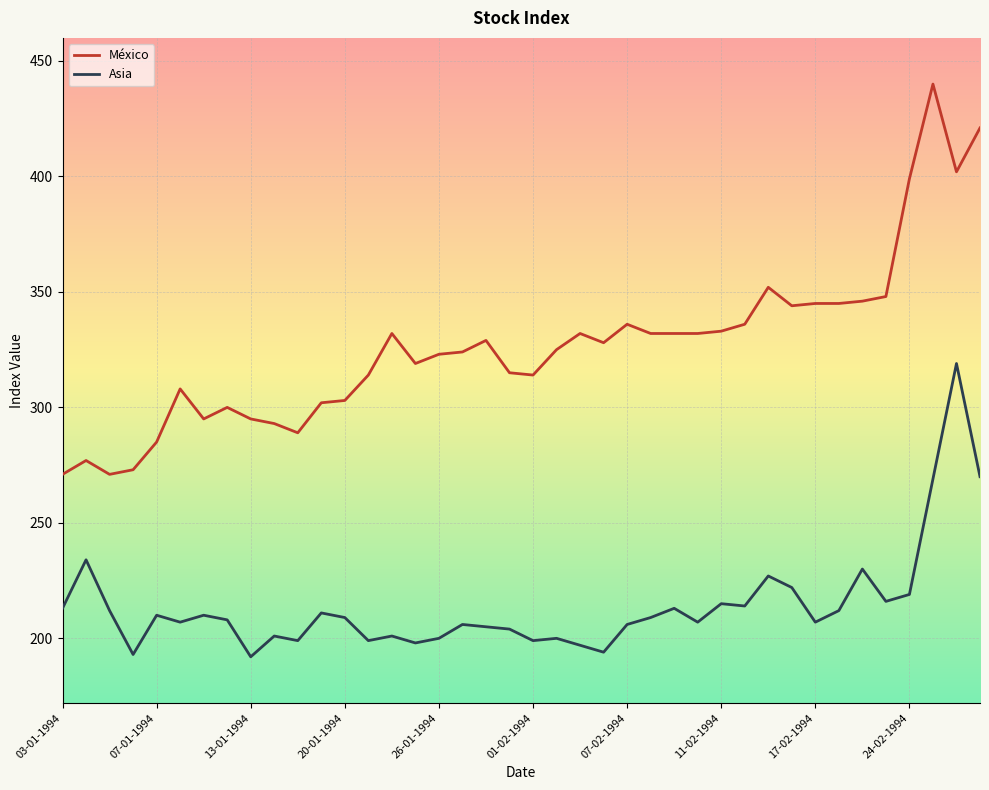

How many lines are shown in the chart?

2